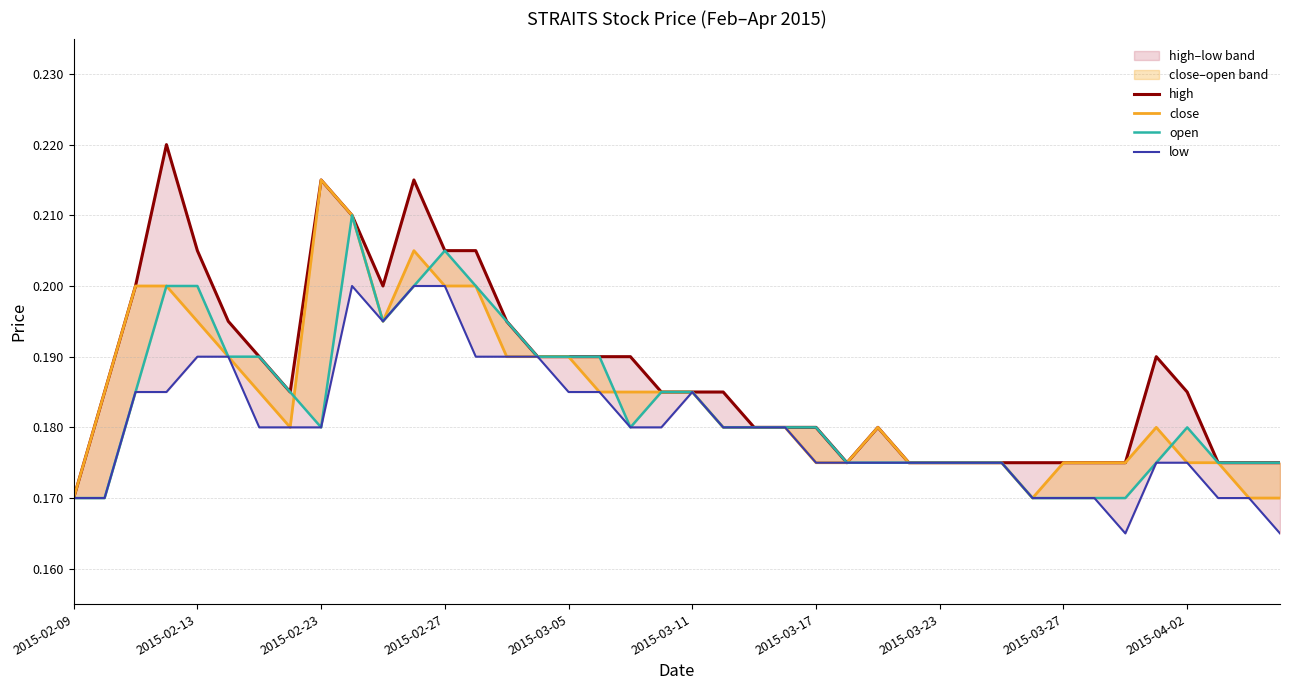

True or false: high has more than 0 interior local peaks.

True